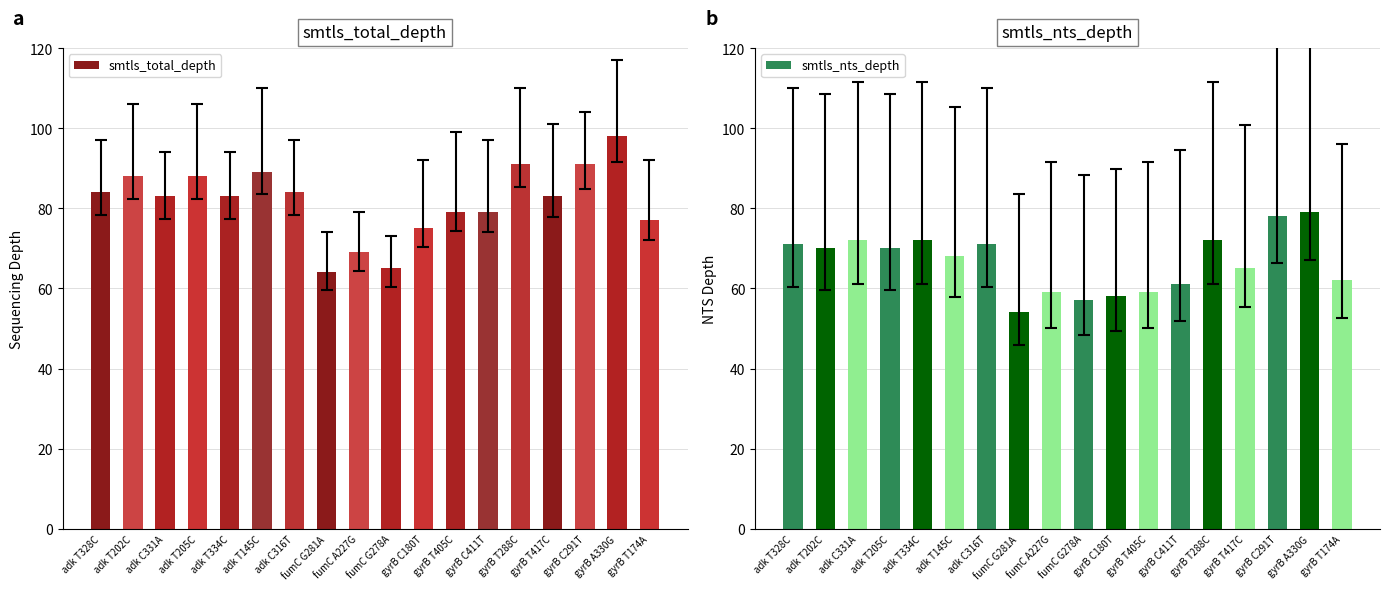

Reading right to left, extract all data points from this chart.

smtls_total_depth: 77	98	91	83	91	79	79	75	65	69	64	84	89	83	88	83	88	84
smtls_nts_depth: 62	79	78	65	72	61	59	58	57	59	54	71	68	72	70	72	70	71